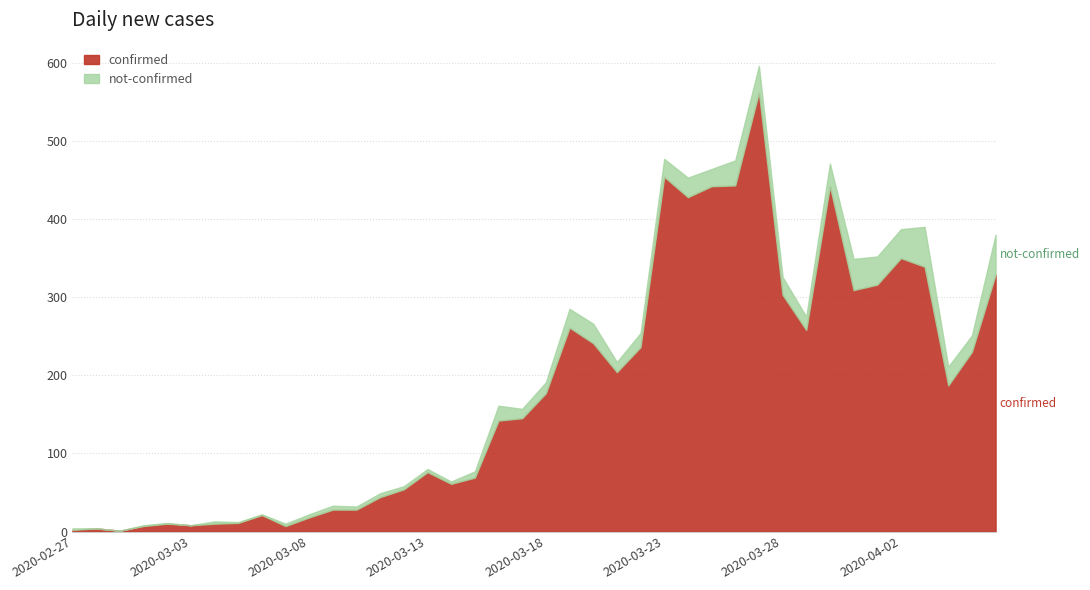

Rank the series by their average value, from highest to lowest.

confirmed, not-confirmed